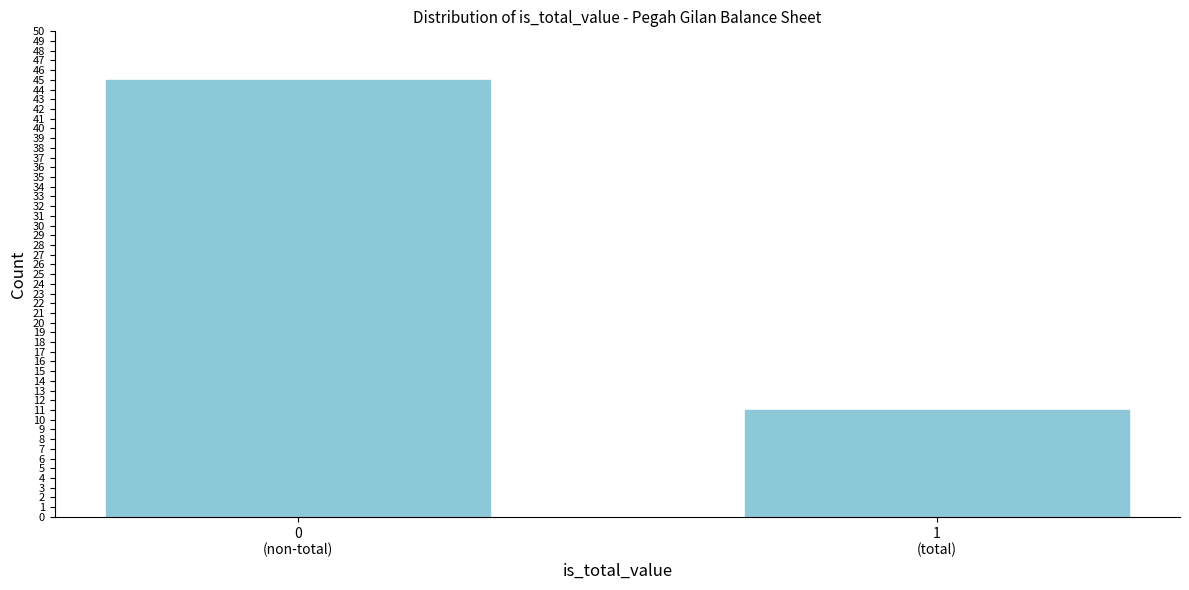

Reading left to right, transcribe all the data shown in this chart.

45	11